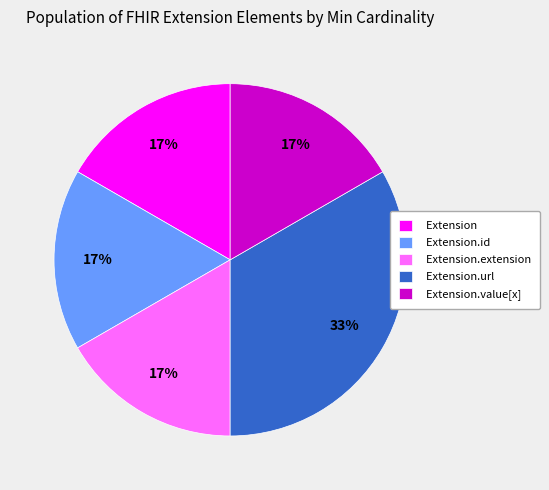

Count the number of slices in the pie.

5